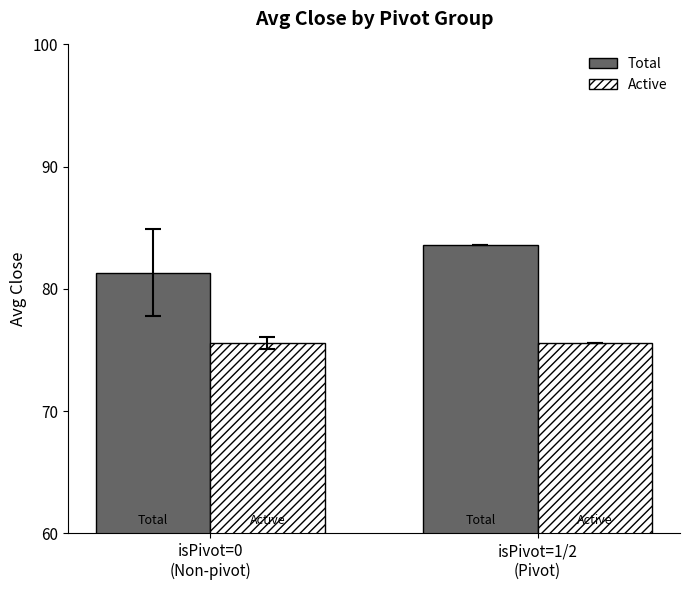

Which series has the widest spread of values?

Total